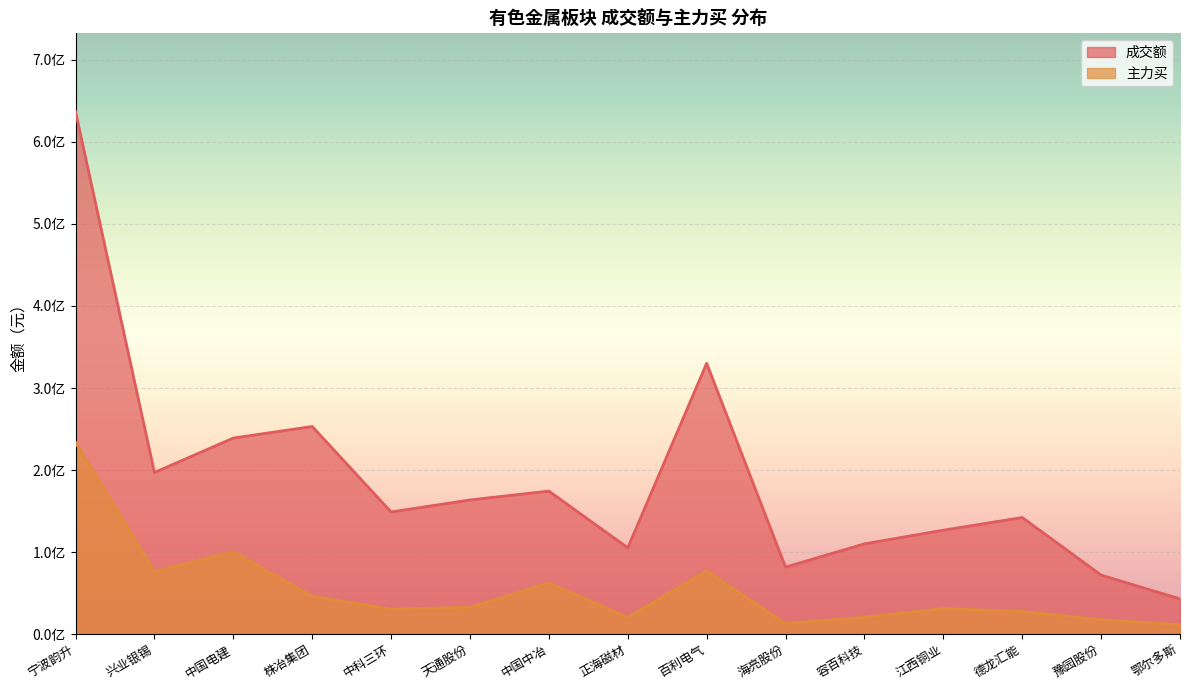

What is the label of the 1st point from the left?

宁波韵升